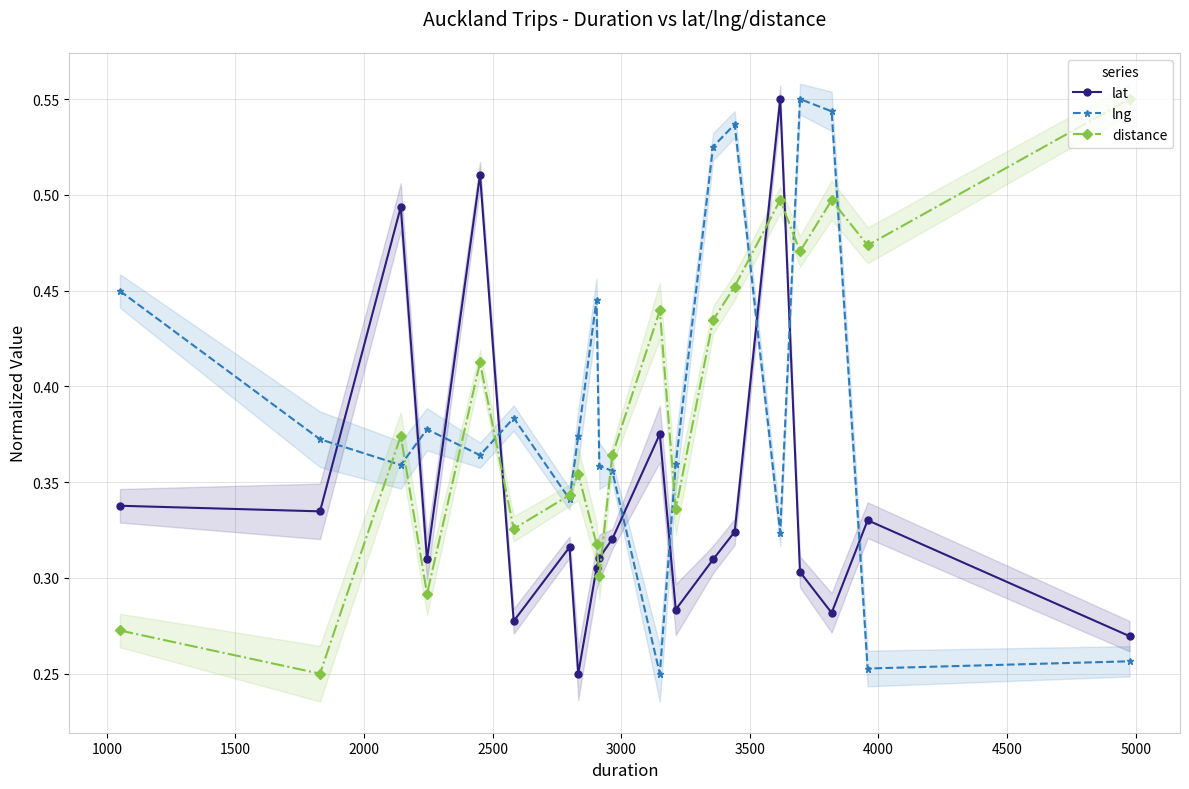

Count the distance values in the range 0 to 1.

20